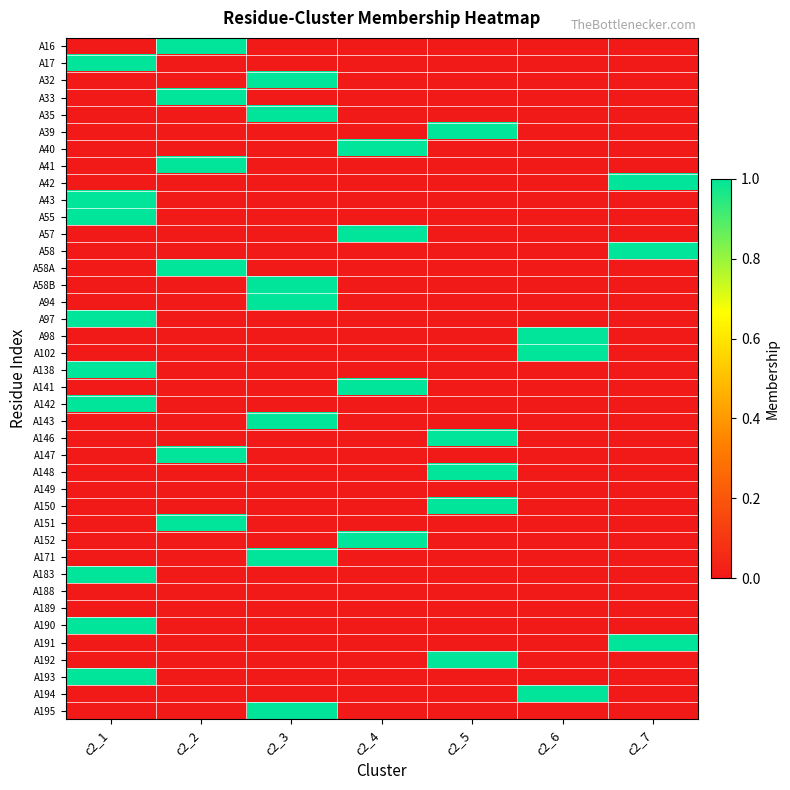

At which category does the chart reach its peak across all series?

c2_2